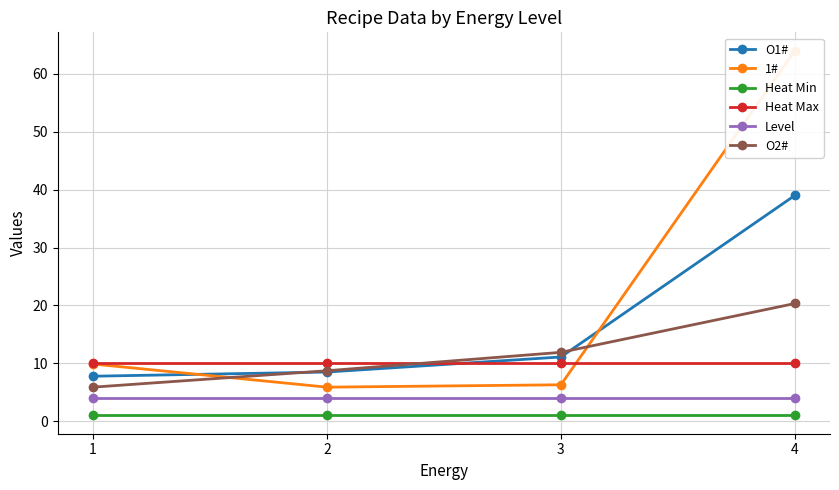

Which series has the largest range (max minus min)?

1#